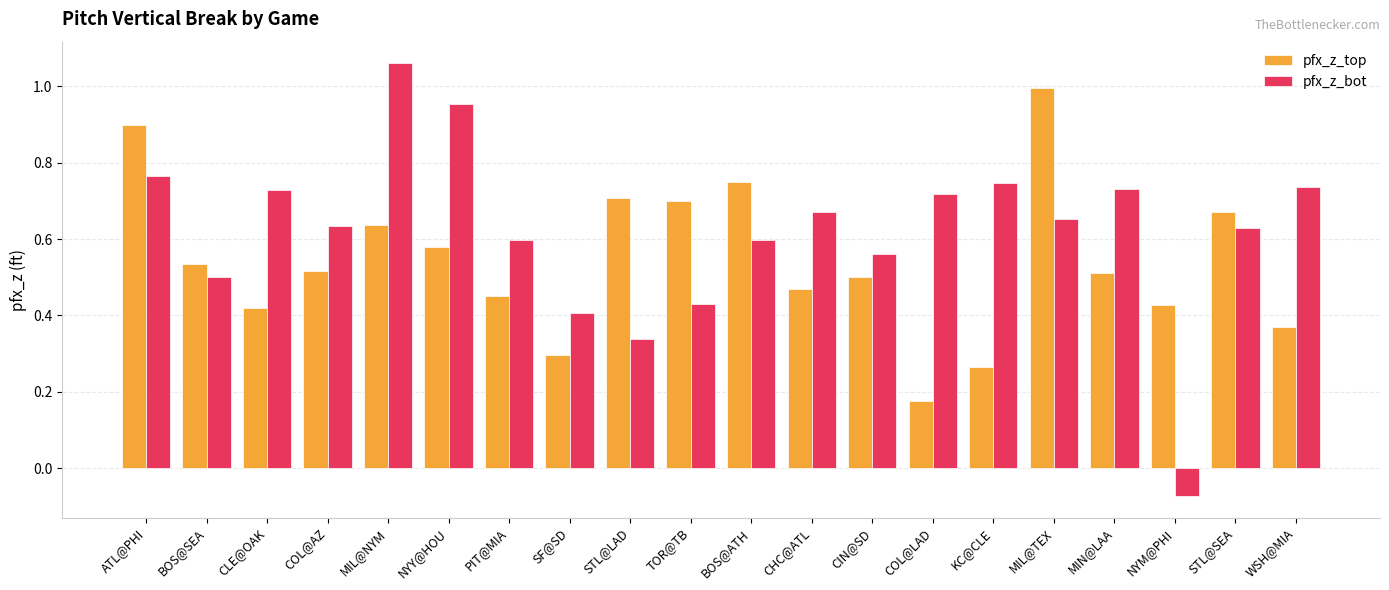

The pfx_z_bot series shows -0.0 at NYM@PHI. True or false?

False